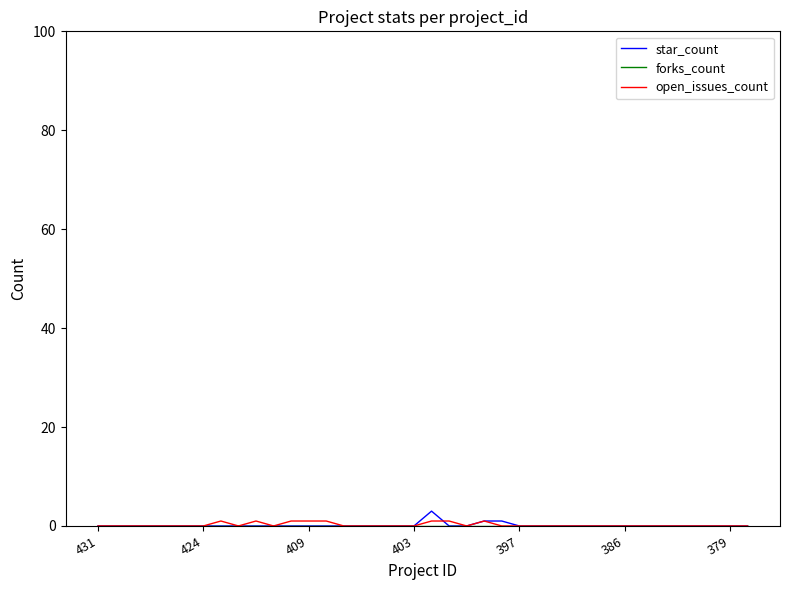

What is the greatest value displayed?

3